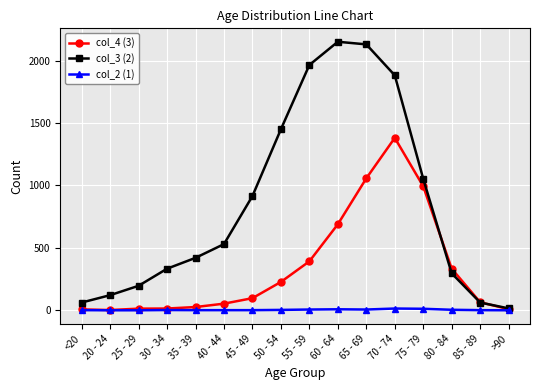

Which series has the largest total across all categories?

col_3 (2)